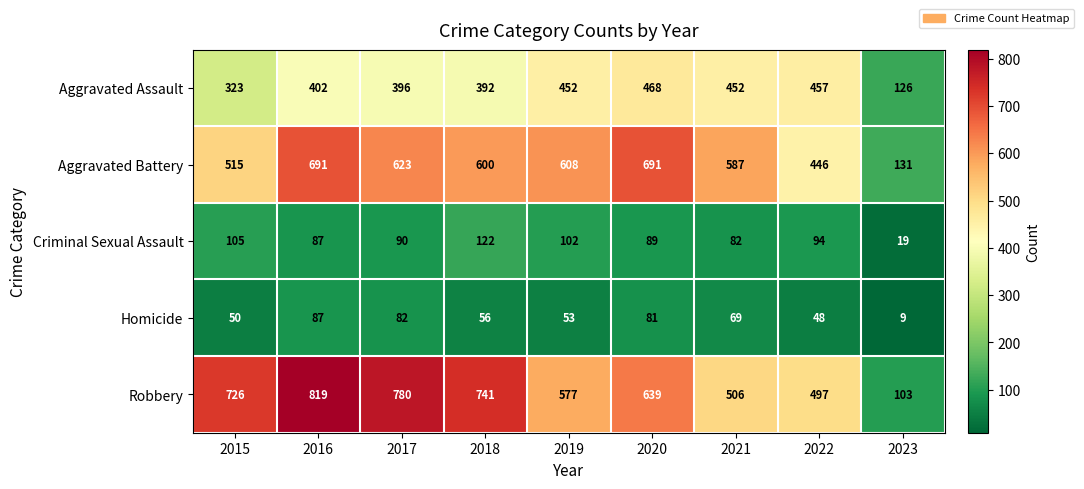

Between 2016 and 2019, which series saw the biggest shift?

Robbery